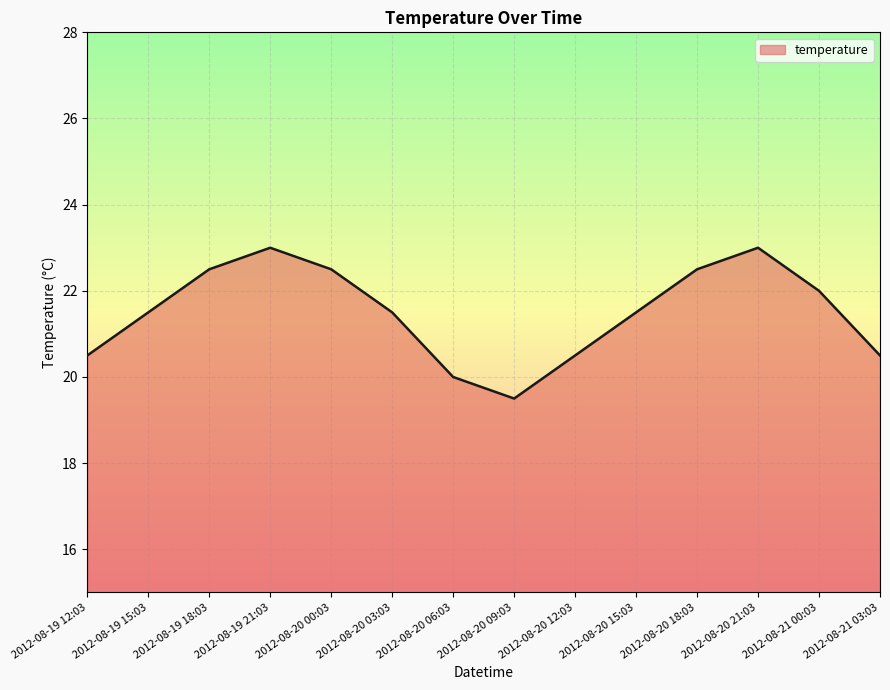

Reading right to left, list all the values displayed in this chart.

2012-08-21 03:03=20.5	2012-08-21 00:03=22.0	2012-08-20 21:03=23.0	2012-08-20 18:03=22.5	2012-08-20 15:03=21.5	2012-08-20 12:03=20.5	2012-08-20 09:03=19.5	2012-08-20 06:03=20.0	2012-08-20 03:03=21.5	2012-08-20 00:03=22.5	2012-08-19 21:03=23.0	2012-08-19 18:03=22.5	2012-08-19 15:03=21.5	2012-08-19 12:03=20.5